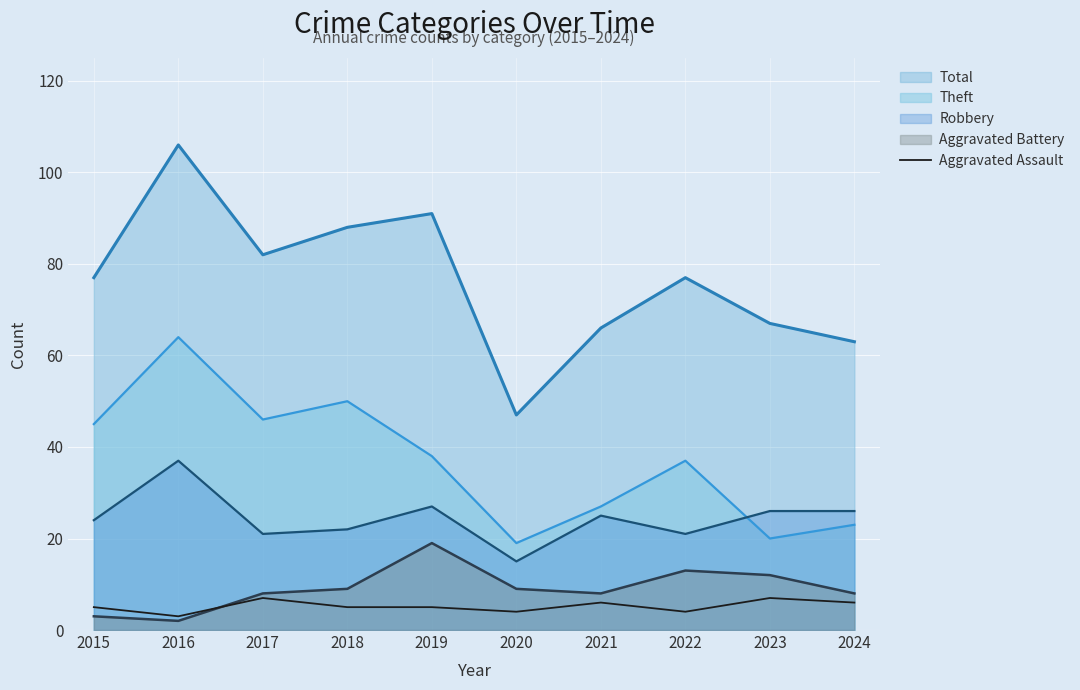

List the series in order of their peak value, highest first.

Total, Theft, Robbery, Aggravated Battery, Aggravated Assault